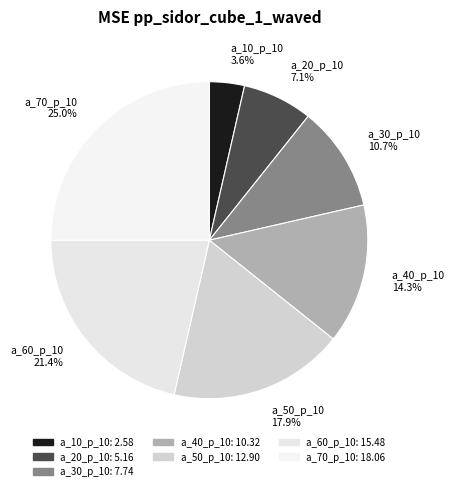

How many segments does this pie chart have?

7